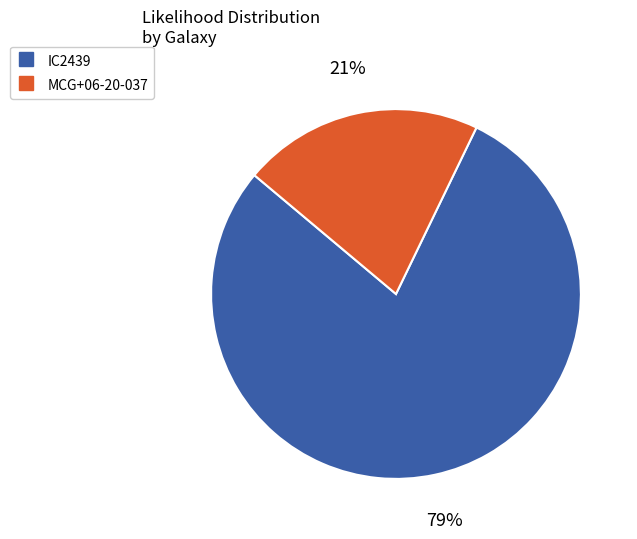

Which category has the smallest portion of the pie?

MCG+06-20-037